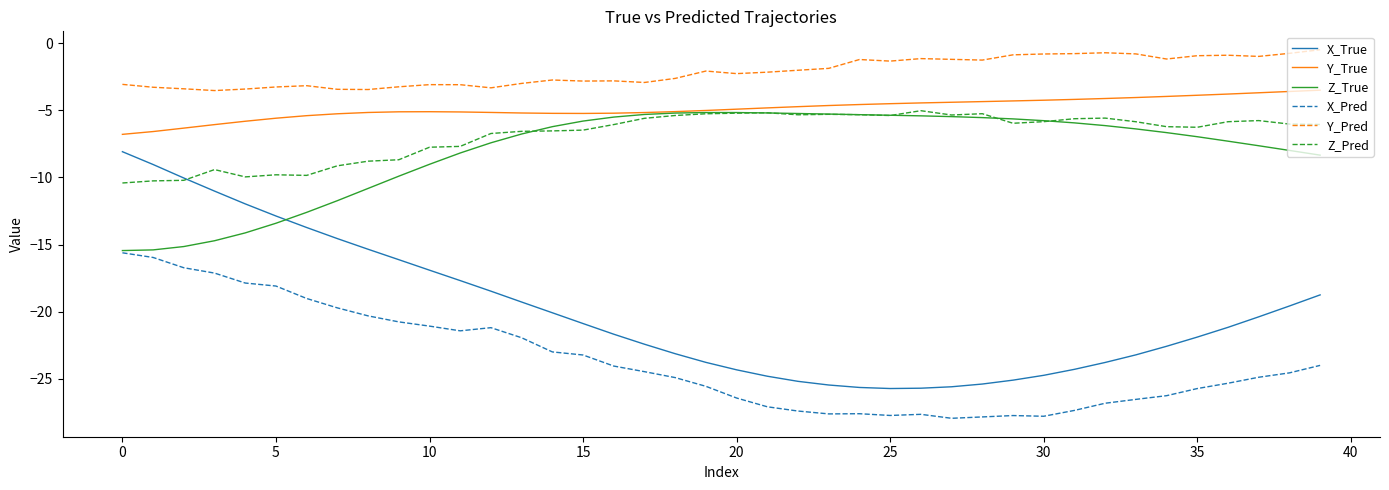

Which series has the largest total across all categories?

Y_Pred